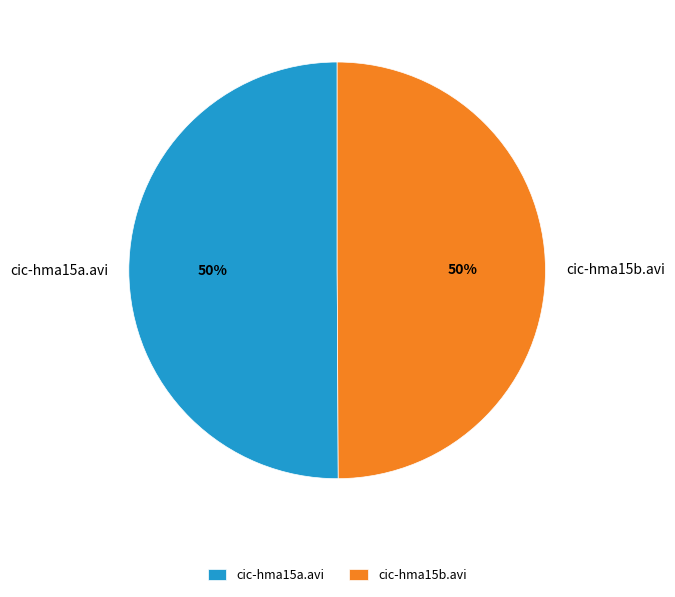

To the nearest percent, what portion does cic-hma15b.avi represent?

50%